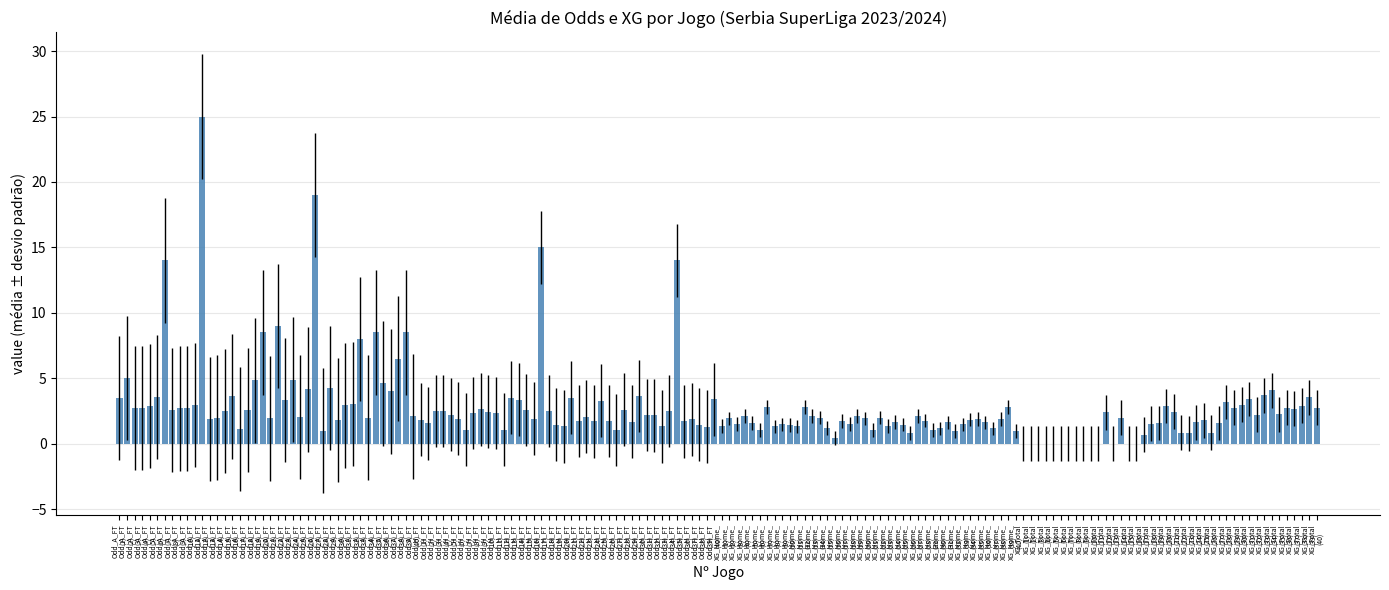

Does the chart contain stacked bars?

No